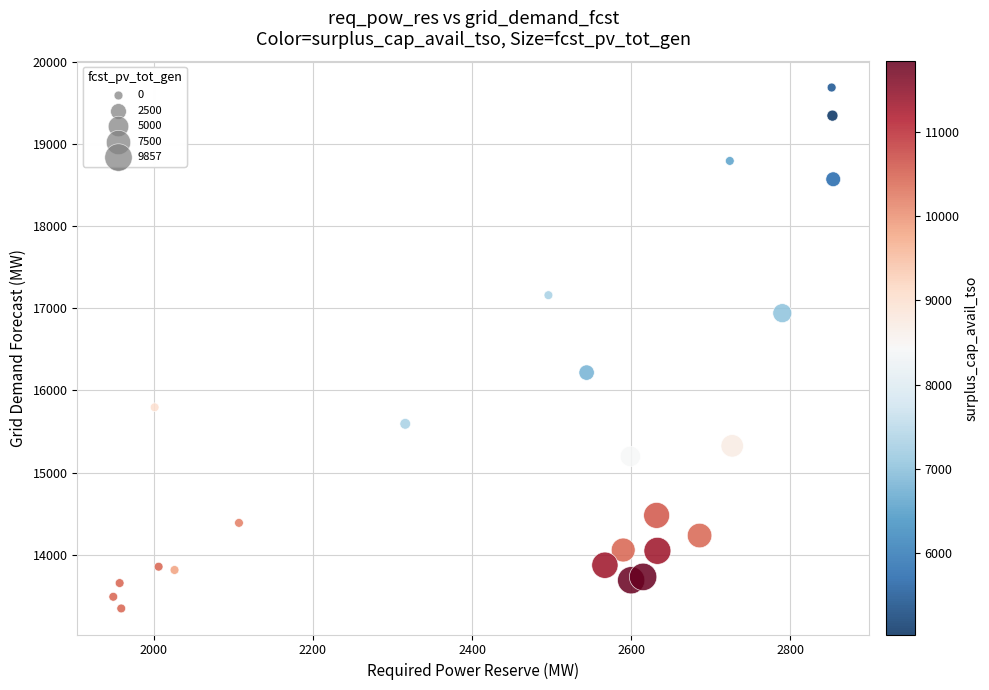

What is the range of X values (max minus min)?

905